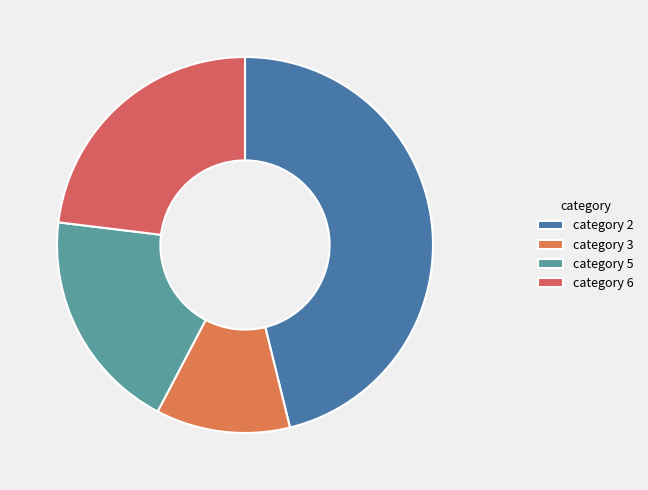

Count the number of slices in the pie.

4